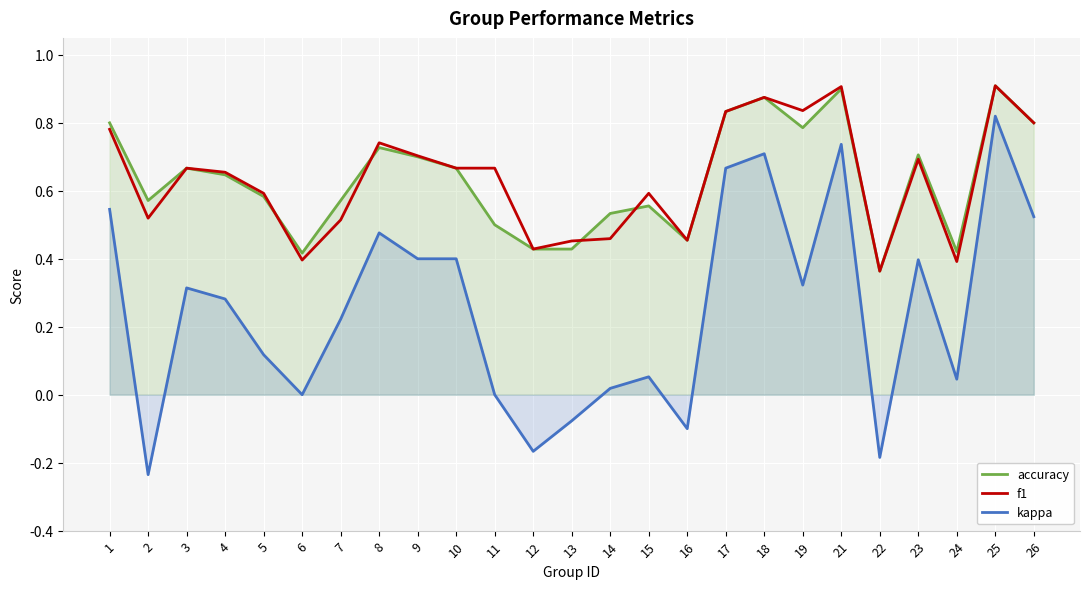

At which label is f1 closest to 0?

22